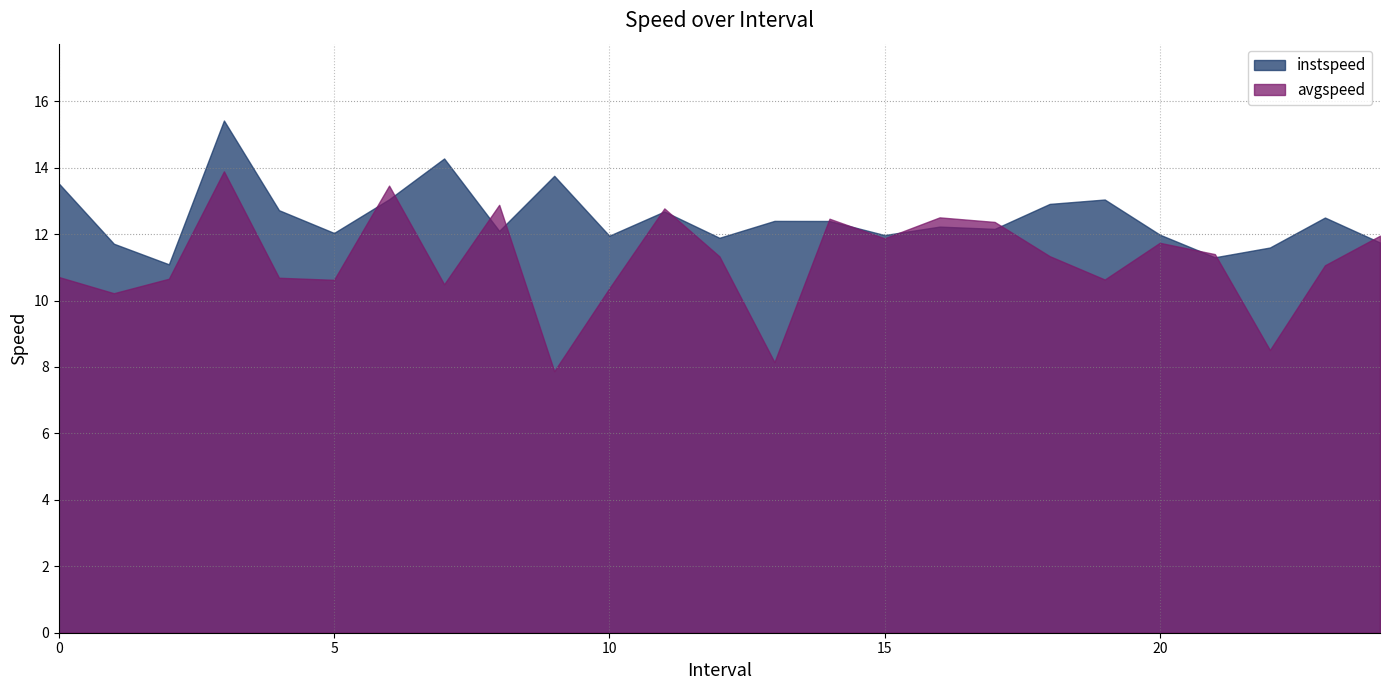

What is the difference between the highest and lowest values at 0?

2.8